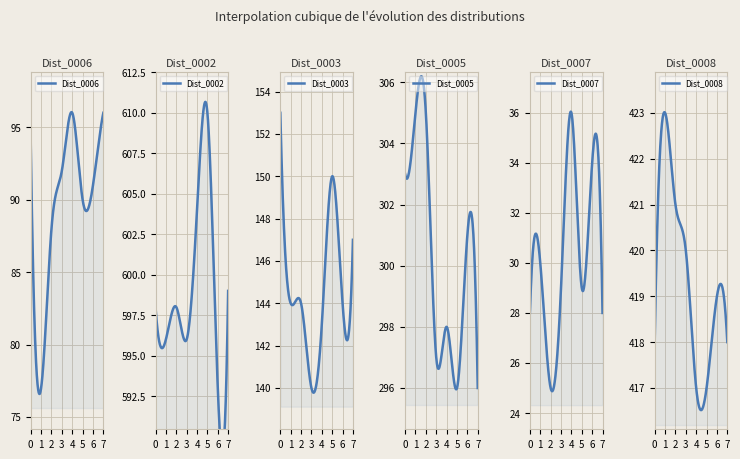

Between 5 and 6, which is larger?

6